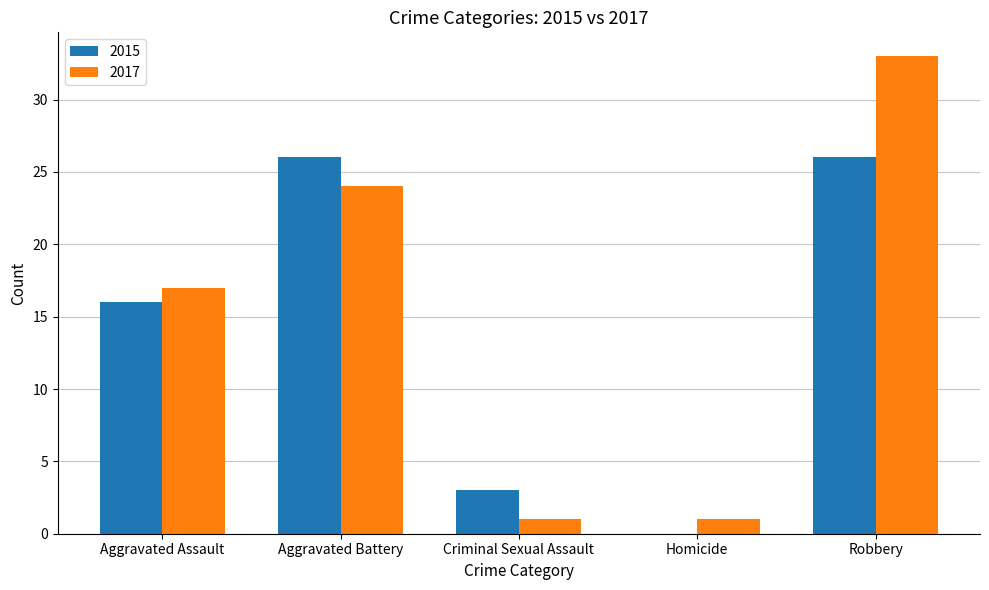

Reading left to right, what are all the values shown in this chart?

2015: Aggravated Assault=16	Aggravated Battery=26	Criminal Sexual Assault=3	Homicide=0	Robbery=26
2017: Aggravated Assault=17	Aggravated Battery=24	Criminal Sexual Assault=1	Homicide=1	Robbery=33